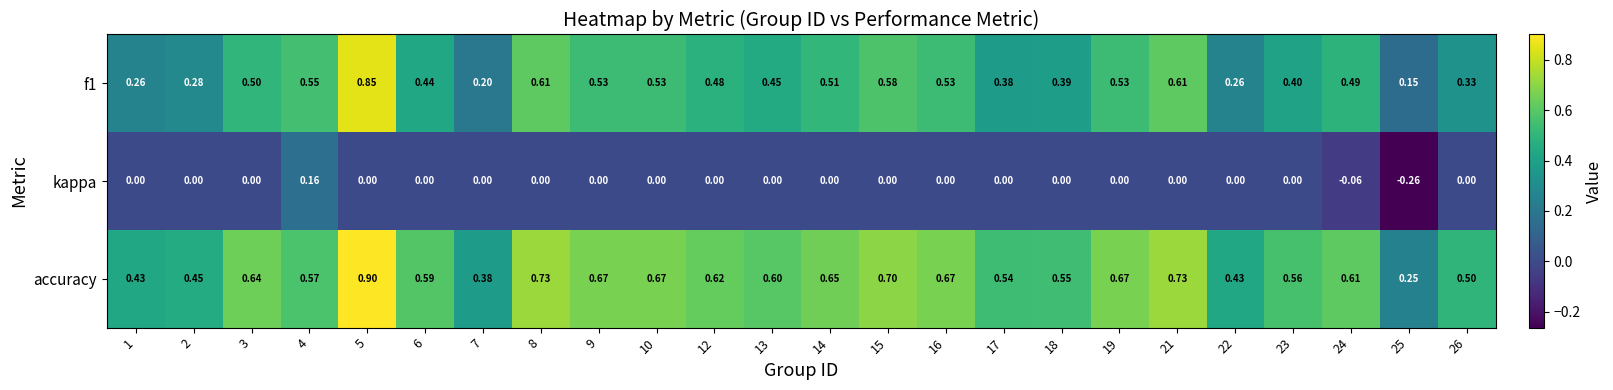

Which series has the largest total across all categories?

accuracy